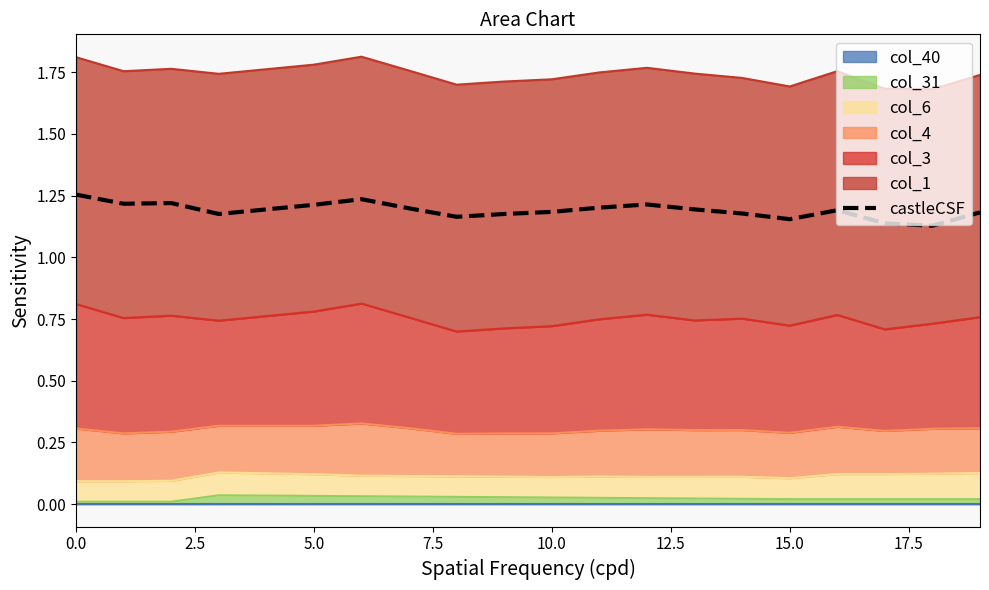

Between 10.0 and 7.5, which is larger?

10.0